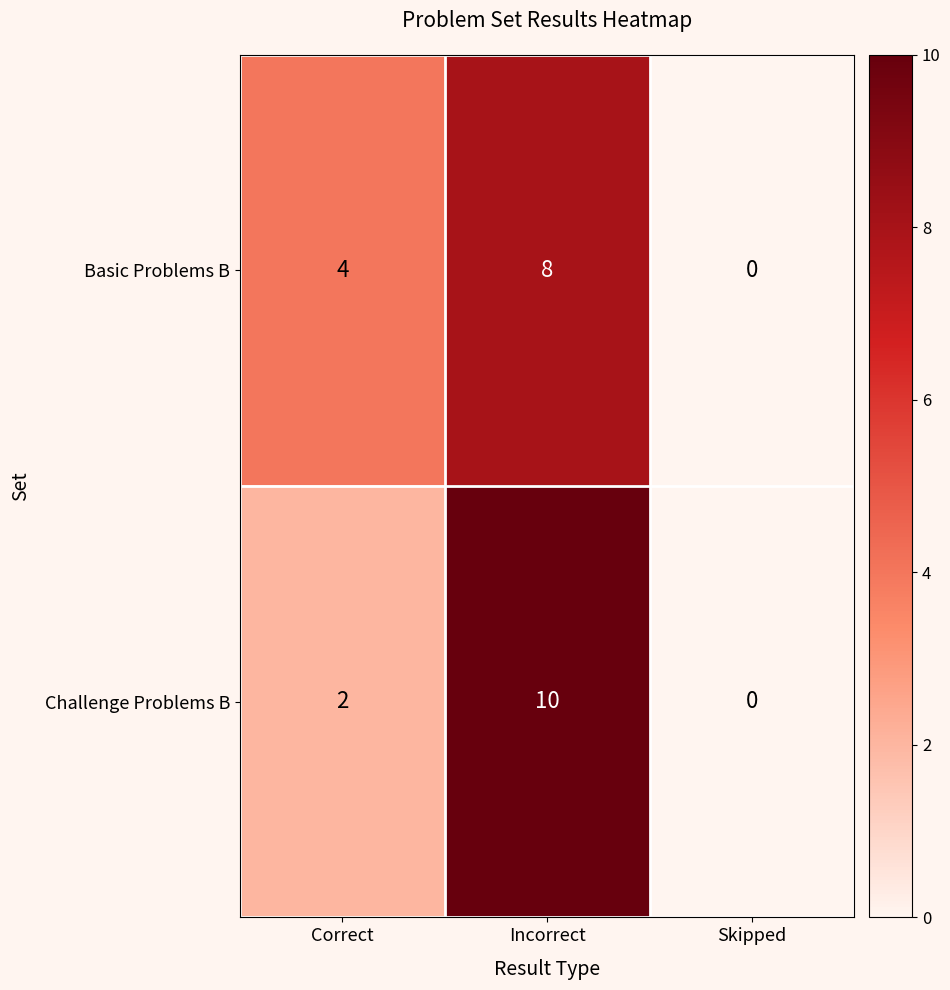

What is the greatest value displayed?

10